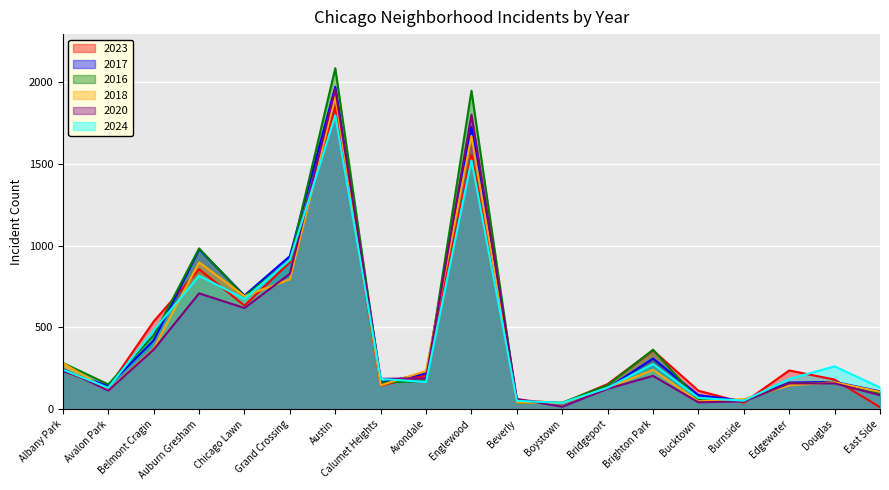

What are all the series names shown in the legend?

2023, 2017, 2016, 2018, 2020, 2024